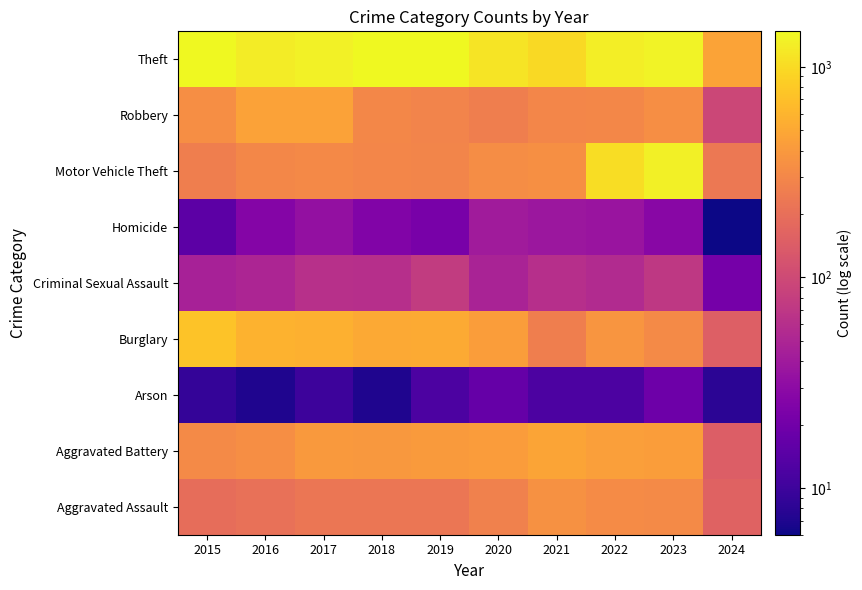

Reading left to right, transcribe all the data shown in this chart.

Aggravated Assault: 2015=194	2016=206	2017=225	2018=225	2019=223	2020=273	2021=352	2022=327	2023=320	2024=158
Aggravated Battery: 2015=316	2016=336	2017=400	2018=389	2019=407	2020=416	2021=479	2022=439	2023=432	2024=147
Arson: 2015=9	2016=7	2017=10	2018=7	2019=12	2020=17	2021=12	2022=12	2023=19	2024=8
Burglary: 2015=738	2016=576	2017=562	2018=506	2019=517	2020=425	2021=261	2022=379	2023=317	2024=150
Criminal Sexual Assault: 2015=46	2016=50	2017=62	2018=60	2019=77	2020=48	2021=61	2022=55	2023=72	2024=21
Homicide: 2015=15	2016=26	2017=33	2018=25	2019=22	2020=41	2021=38	2022=36	2023=28	2024=6
Motor Vehicle Theft: 2015=263	2016=304	2017=312	2018=298	2019=290	2020=333	2021=348	2022=1031	2023=1312	2024=237
Robbery: 2015=337	2016=454	2017=460	2018=301	2019=287	2020=263	2021=300	2022=304	2023=341	2024=96
Theft: 2015=1474	2016=1259	2017=1339	2018=1461	2019=1459	2020=1120	2021=998	2022=1279	2023=1374	2024=463